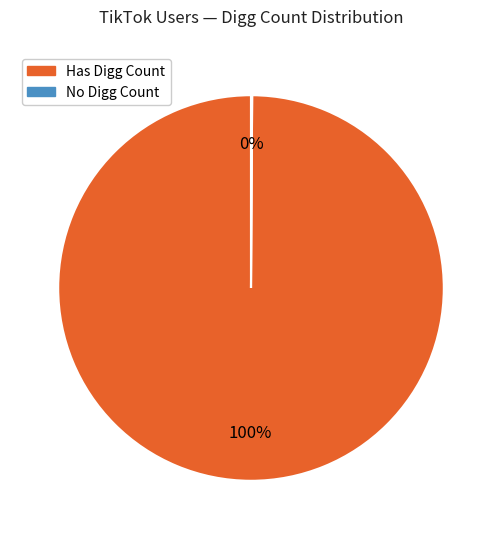

To the nearest percent, what is the difference between the largest and smallest slice percentages?

100%